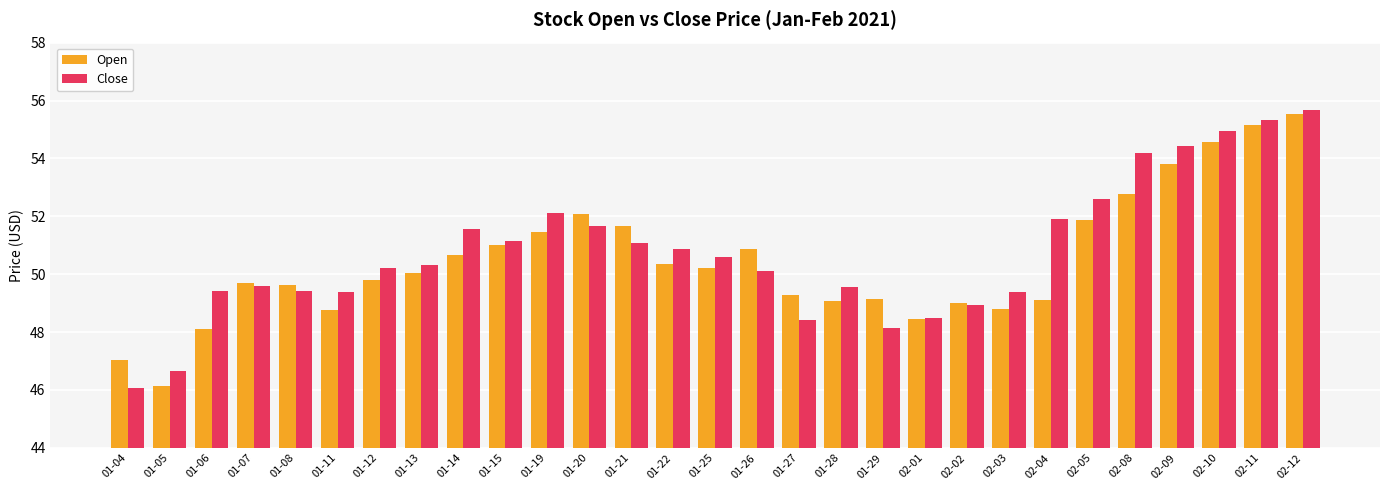

Is it true that Close equals 48.5 at 02-01?

True